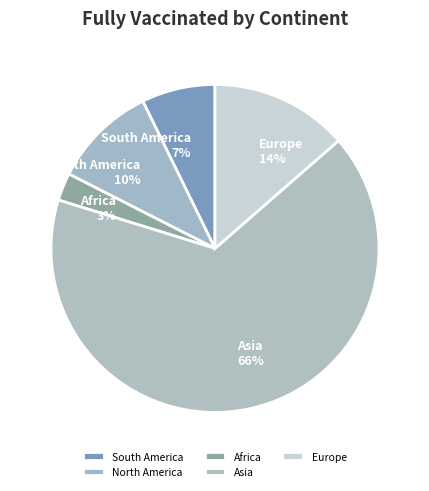

Is there a majority slice in this chart?

Yes